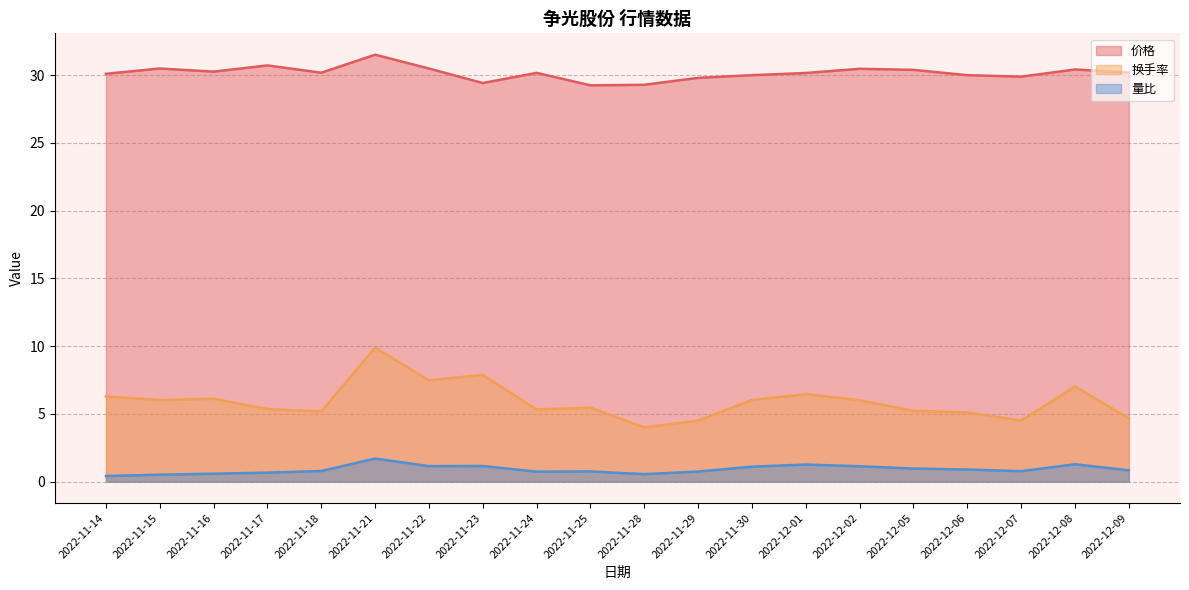

What is the minimum value for 量比?

0.4